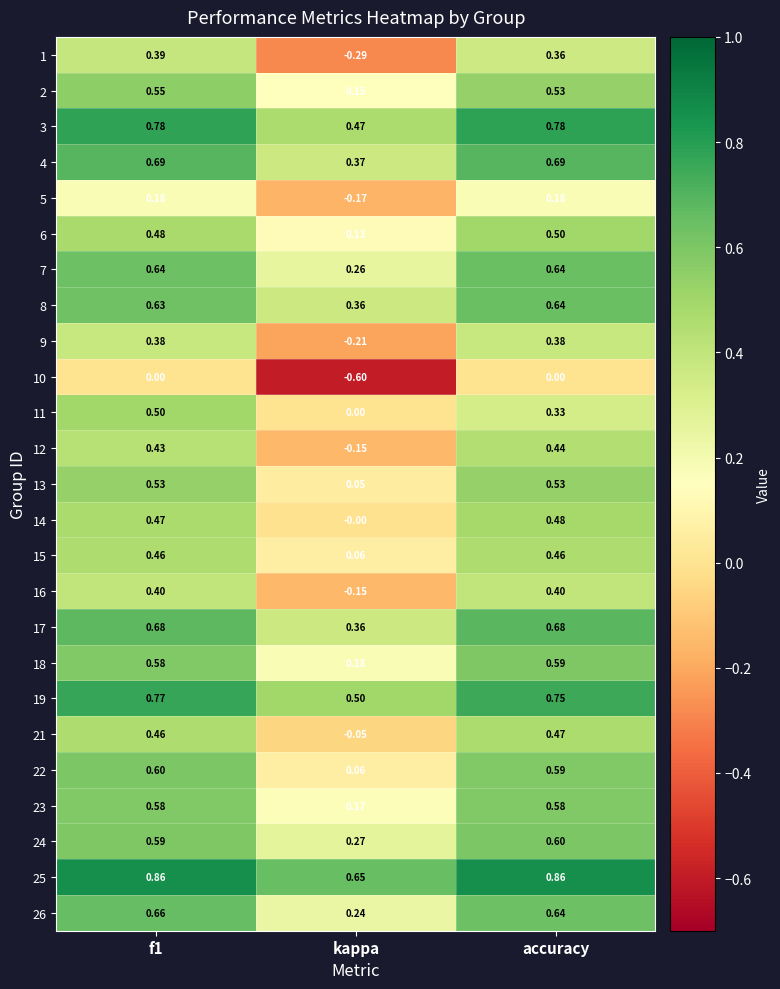

At which label does 15 reach its minimum?

kappa